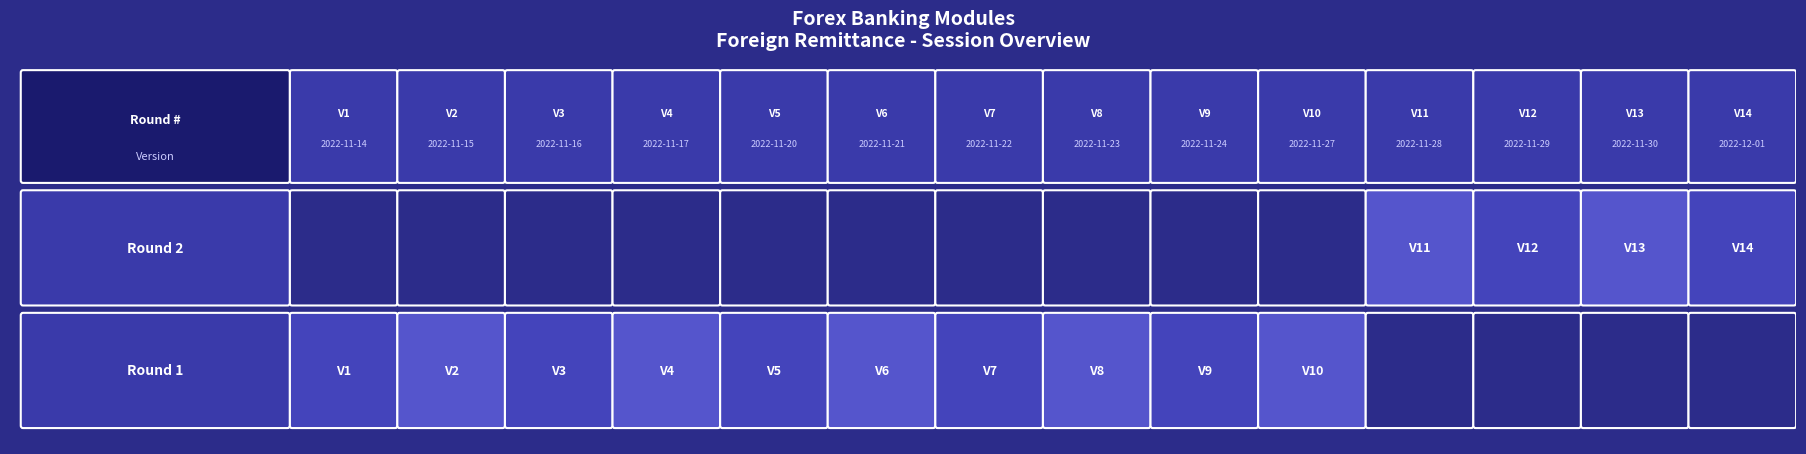

Which has a higher value, 1 or 0?

1